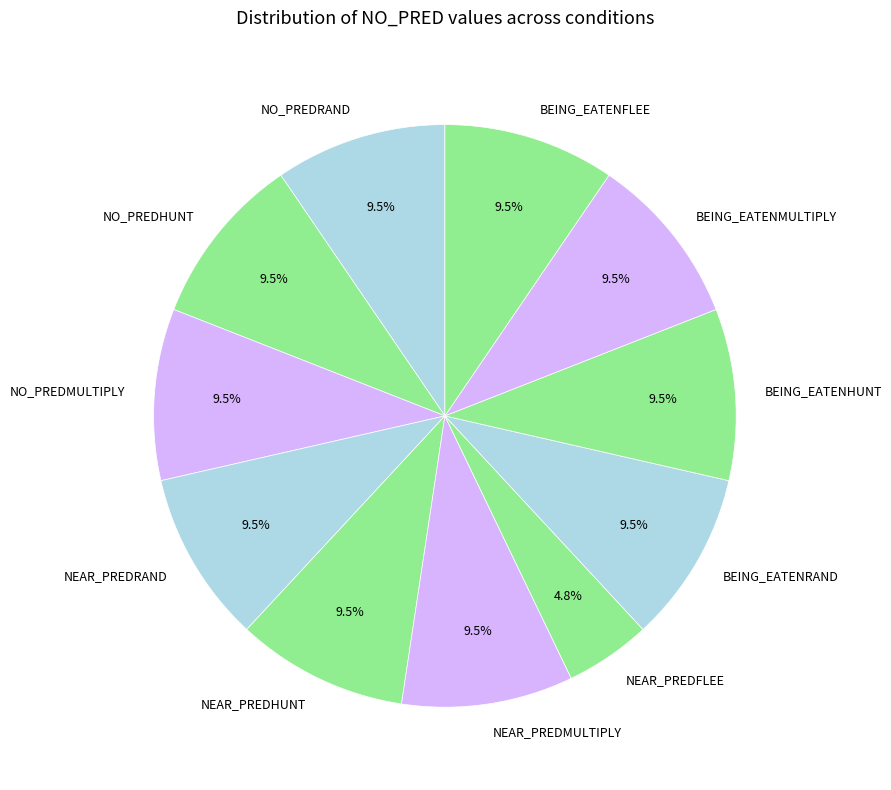

Does NO_PREDMULTIPLY represent more than half of the total?

No